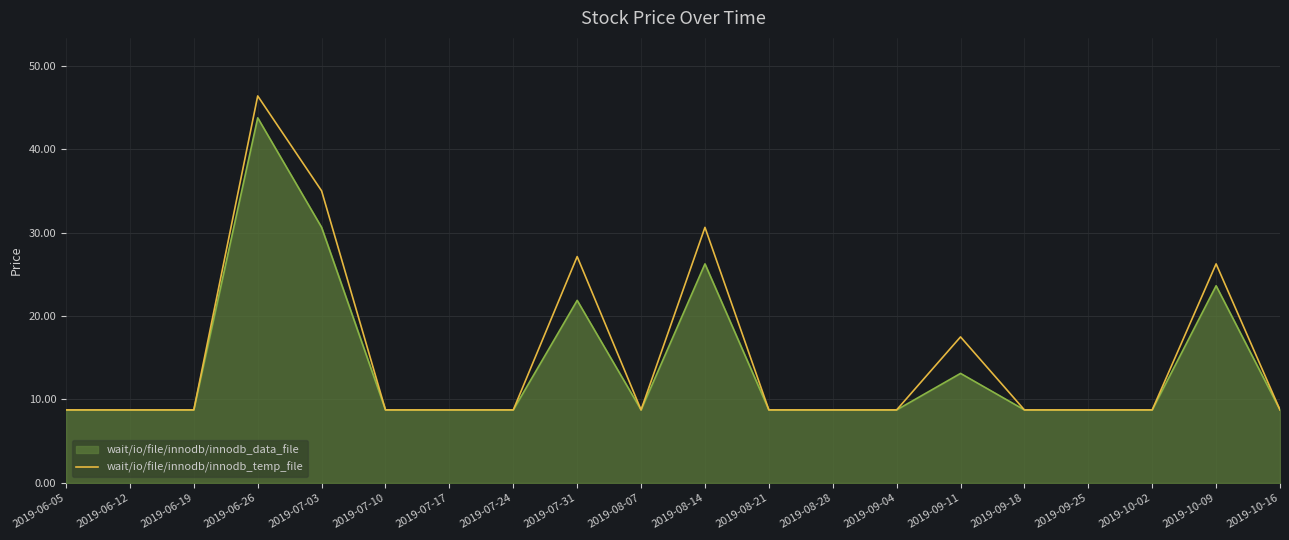

True or false: wait/io/file/innodb/innodb_data_file has a value of 8.8 at 2019-09-25.

True